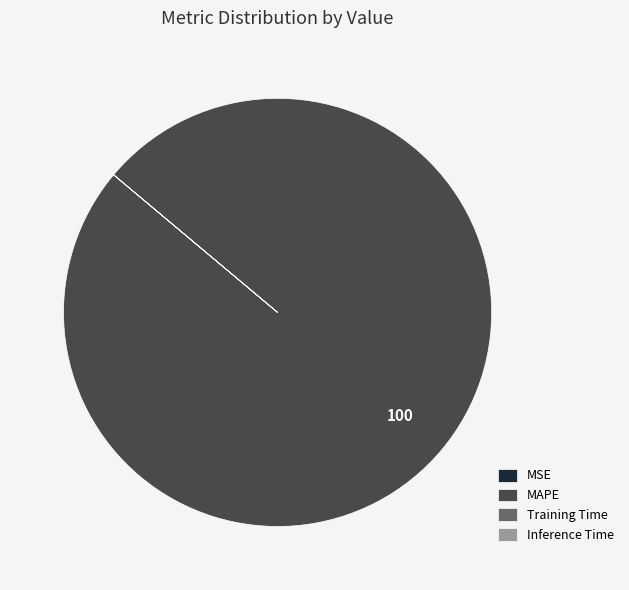

True or false: MAPE accounts for 100% of the total.

True